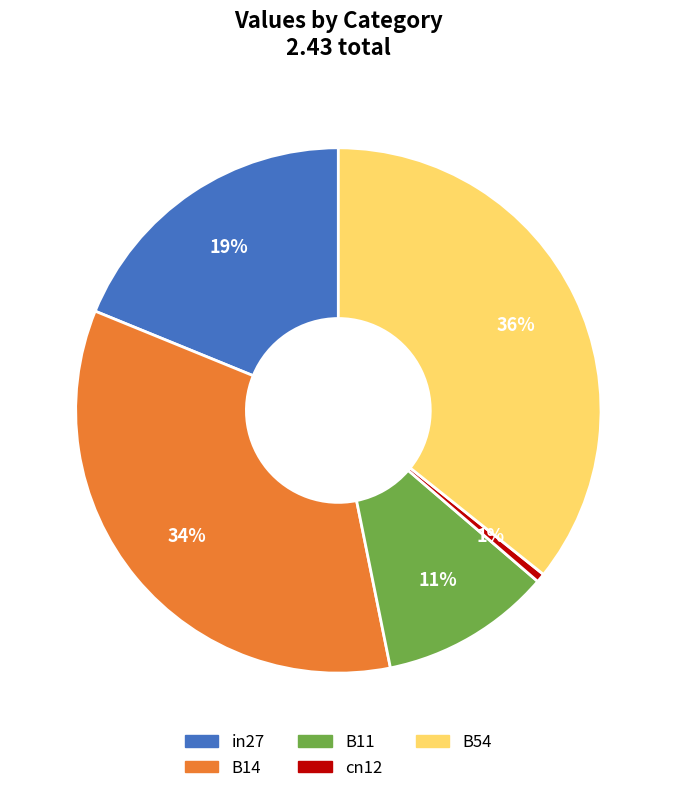

To the nearest percent, what is the average slice percentage?

20%